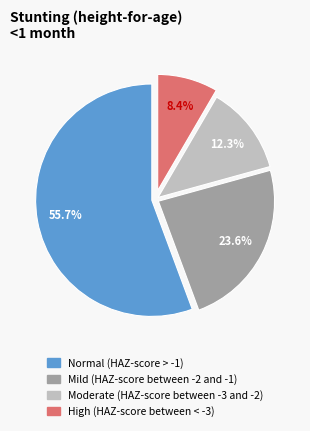

Which has a higher value, Moderate (HAZ-score between -3 and -2) or High (HAZ-score between < -3)?

Moderate (HAZ-score between -3 and -2)